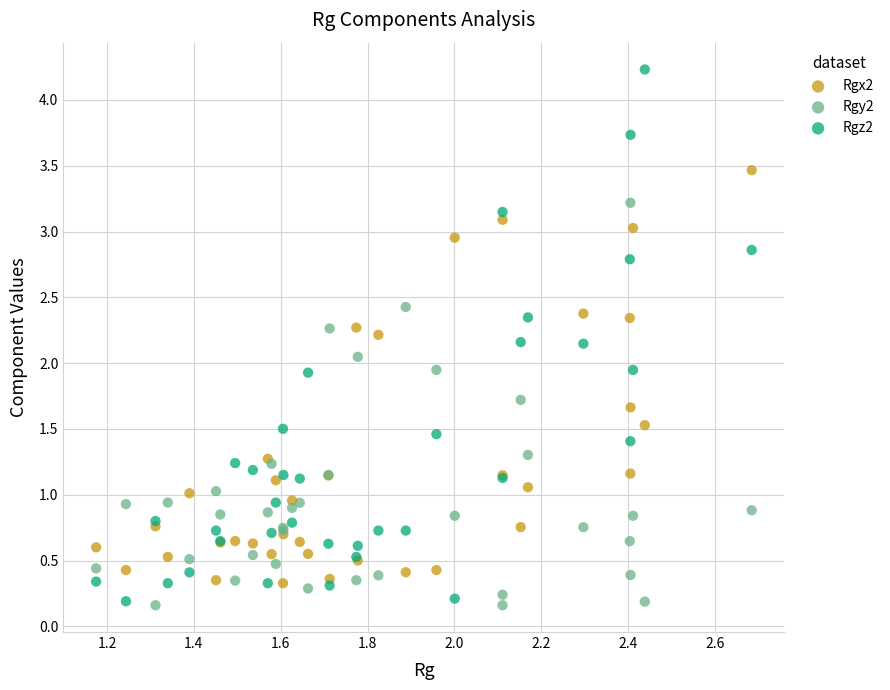

What is the X range (max minus min) for the scatter plot?

1.5